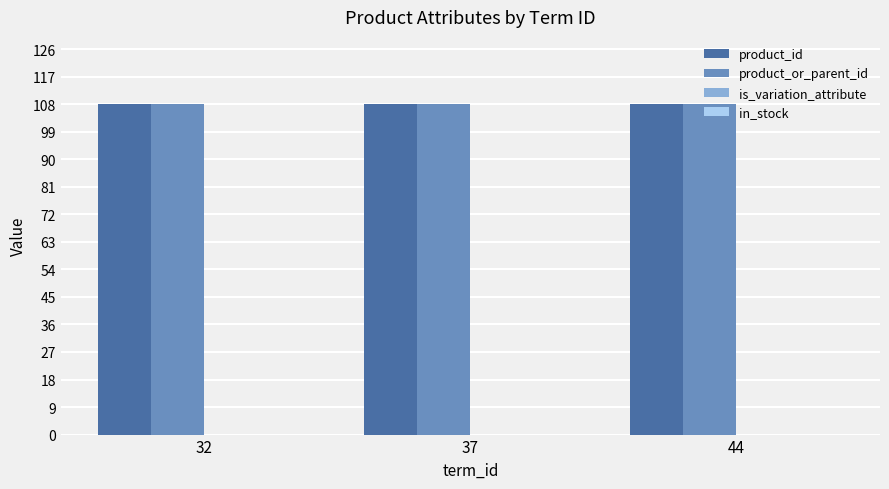

Which series has the largest total across all categories?

product_id